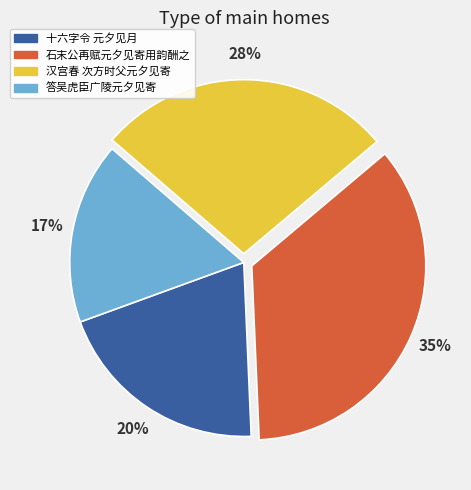

What is the ratio of the value at 汉宫春 次方时父元夕见寄 to the value at 答吴虎臣广陵元夕见寄?

1.6